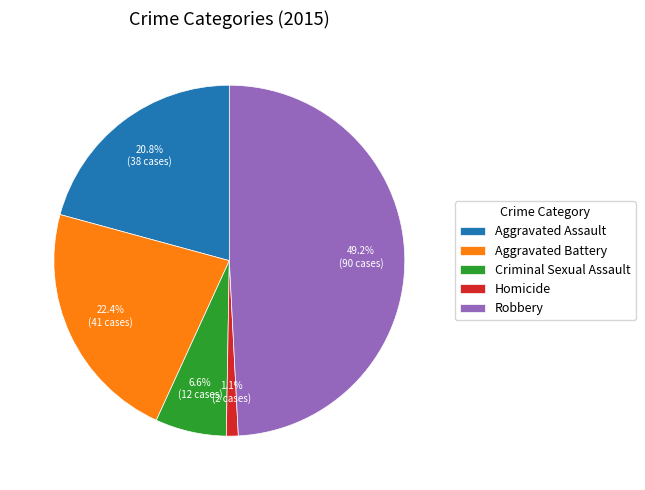

What percentage is the Aggravated Battery slice, to the nearest percent?

22%